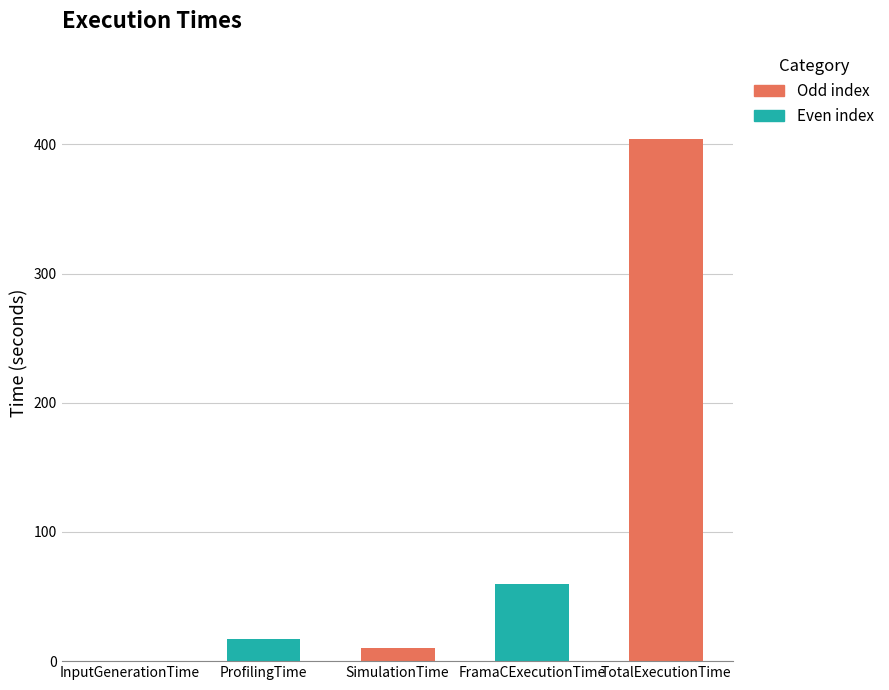

The value at SimulationTime is 6.5. True or false?

False